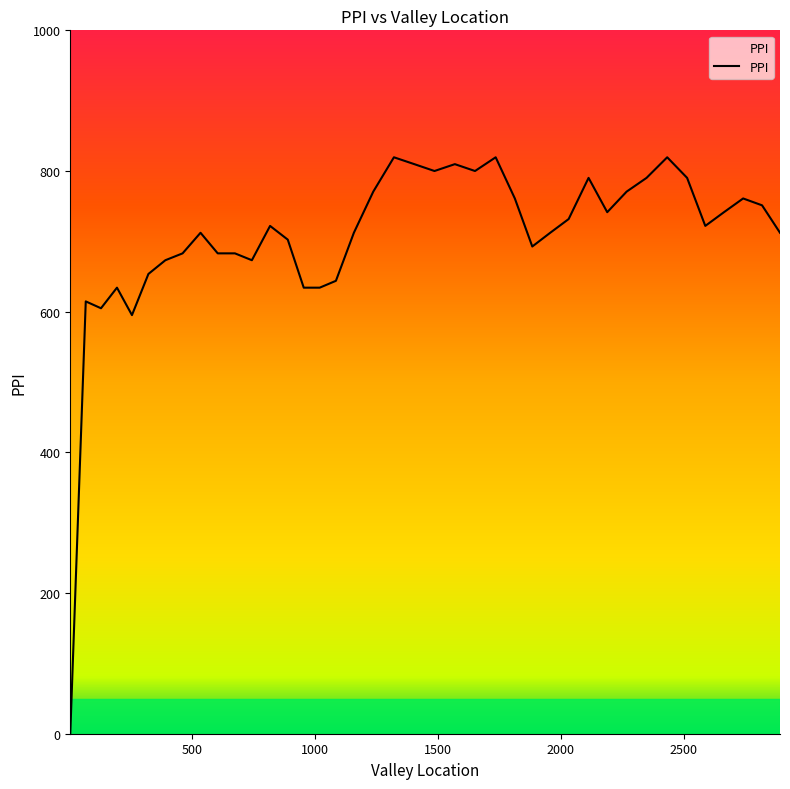

What is the difference between the maximum and minimum values?

819.5